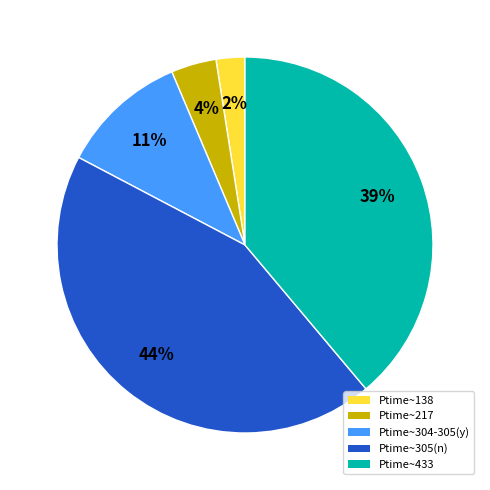

Combined, do Ptime~305(n) and Ptime~304-305(y) account for over 50%?

Yes